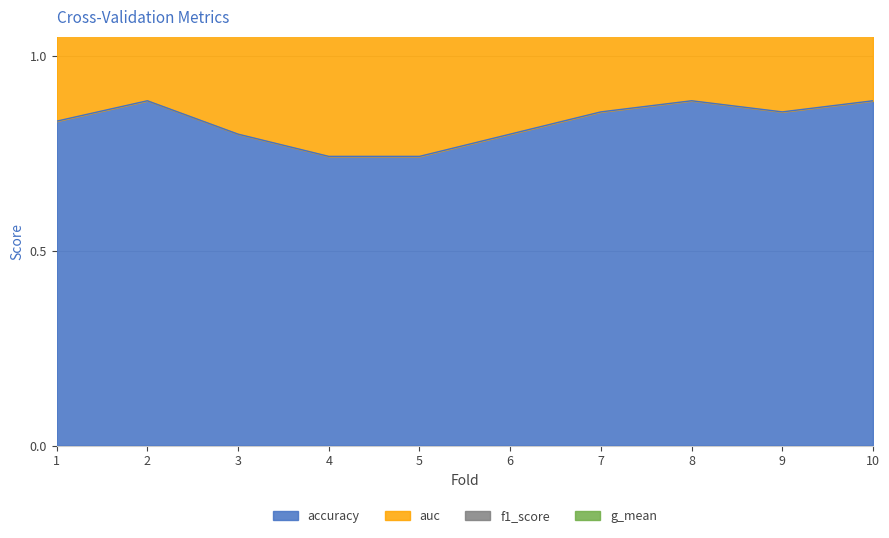

The value of f1_score at 5 is 2.2. True or false?

True